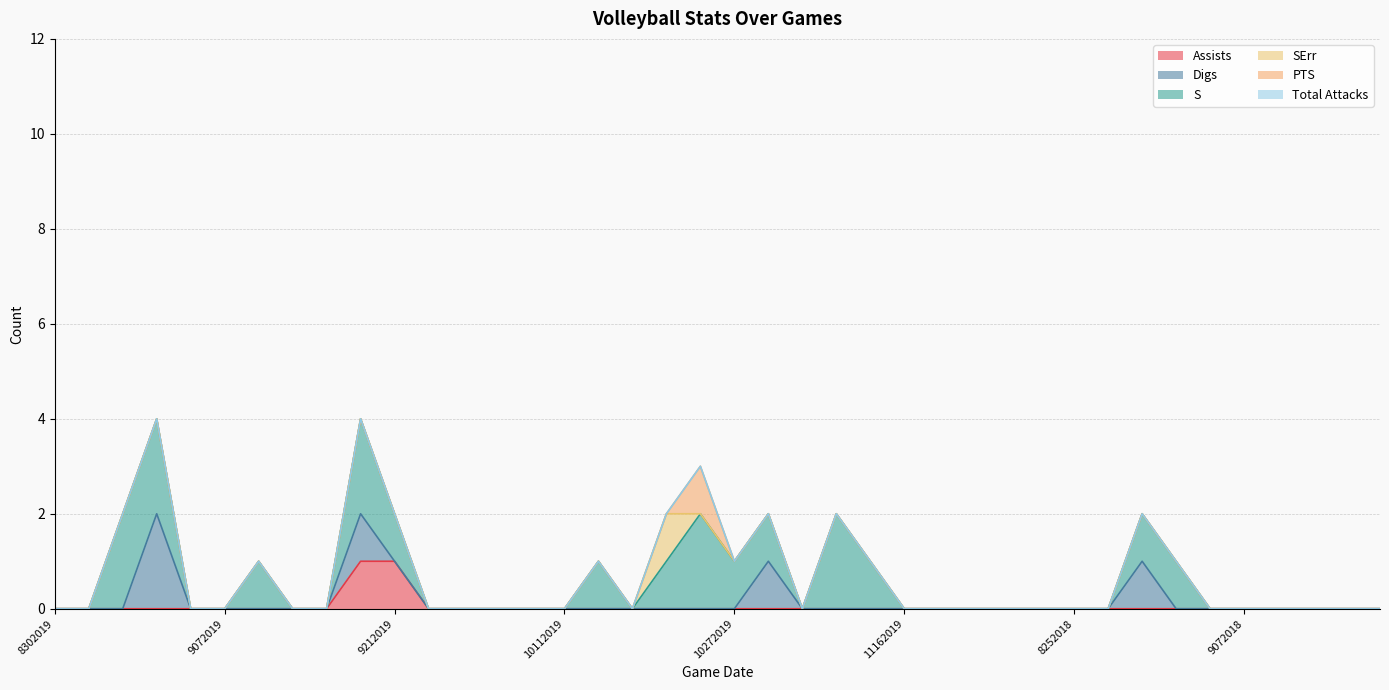

Which series has the largest total across all categories?

S